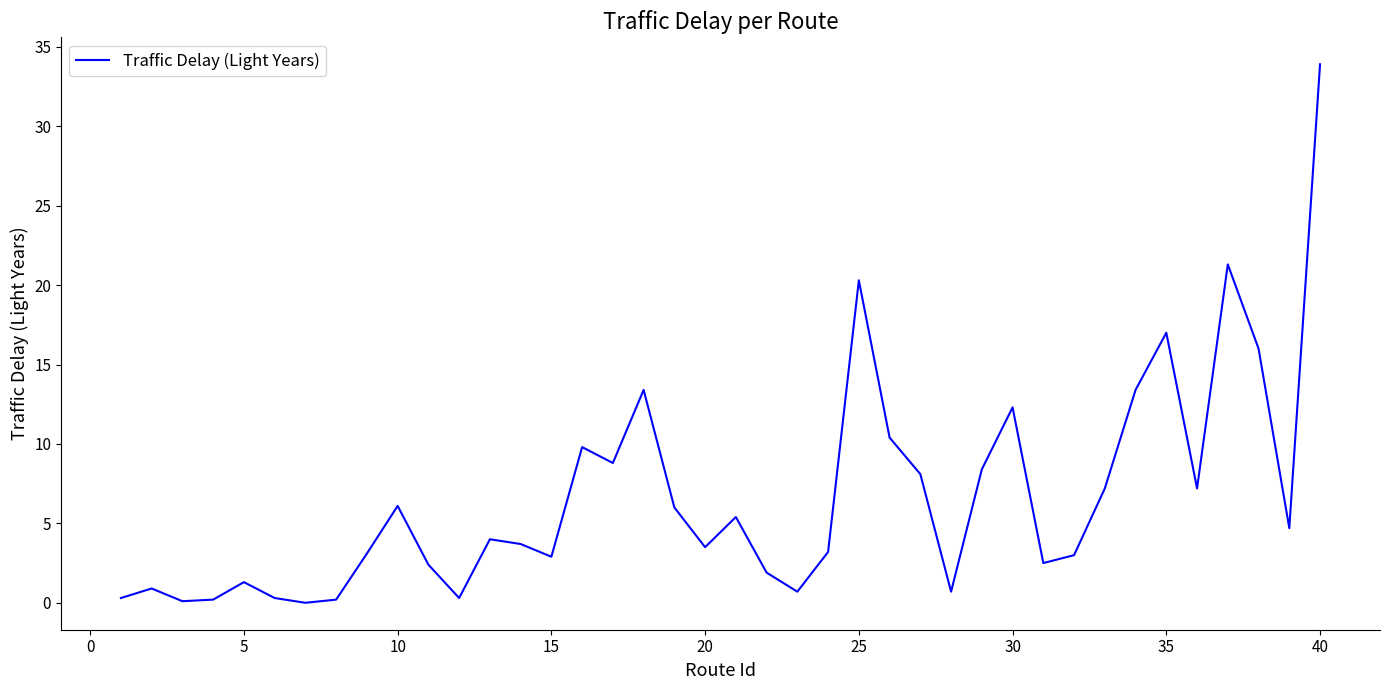

Is this an area chart (filled region under the line)?

No